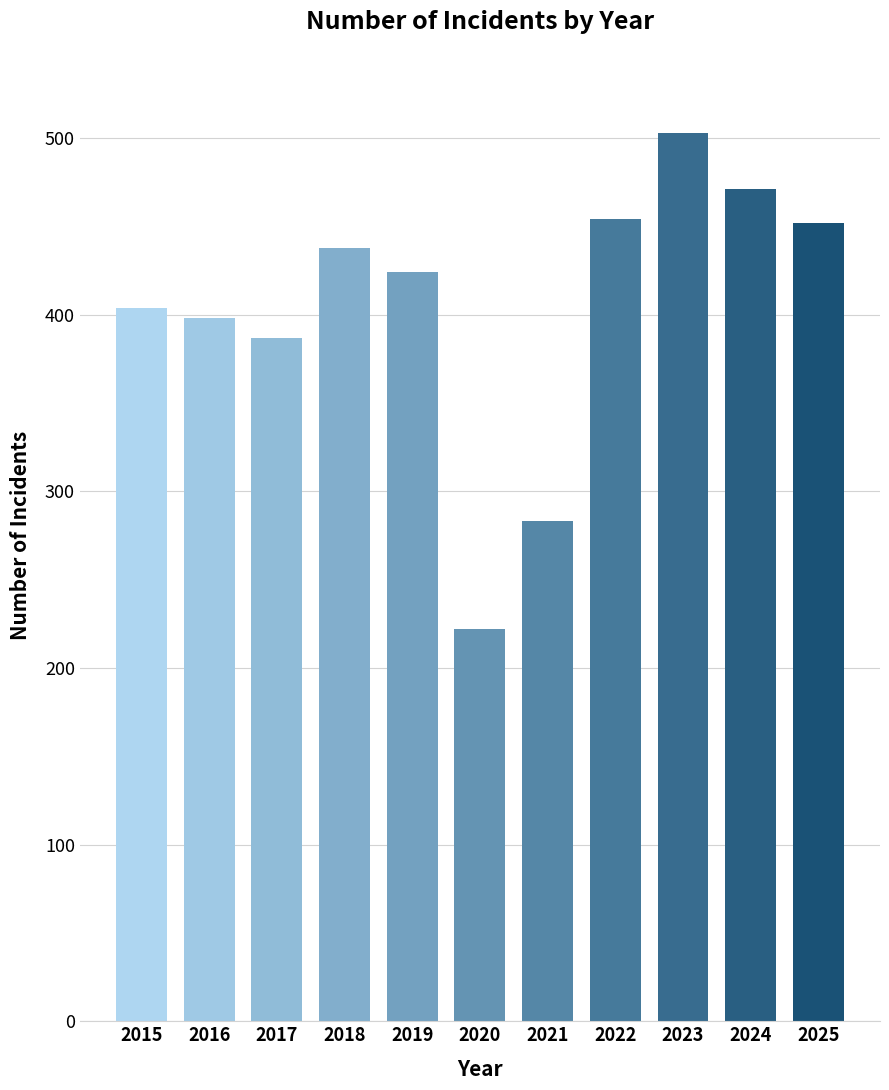

Which has a higher value, 2016 or 2023?

2023